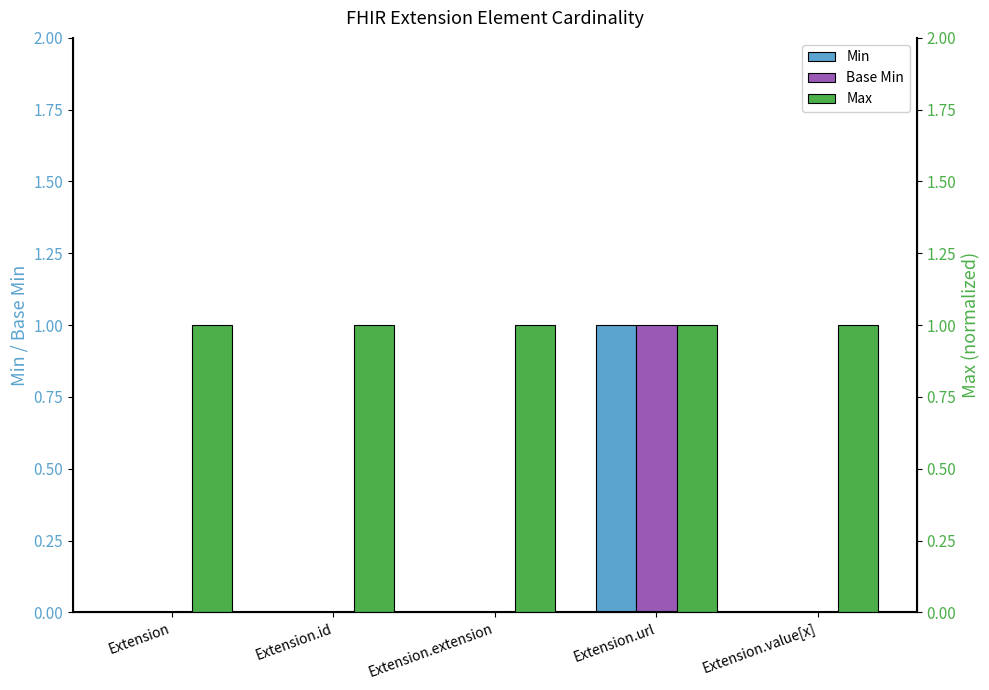

At Extension.url, list the series in order from largest to smallest.

Min, Base Min, Max